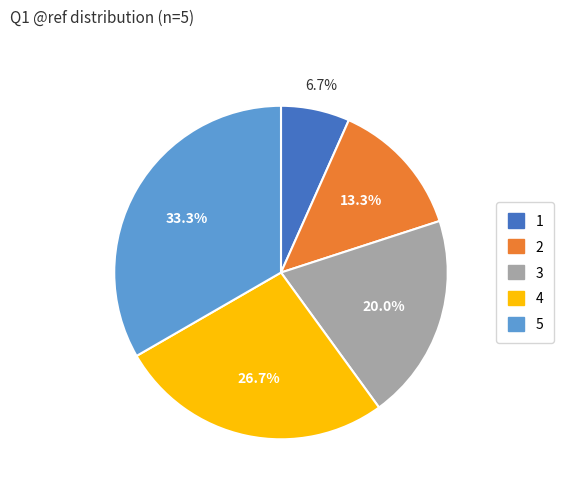

Is there a majority slice in this chart?

No